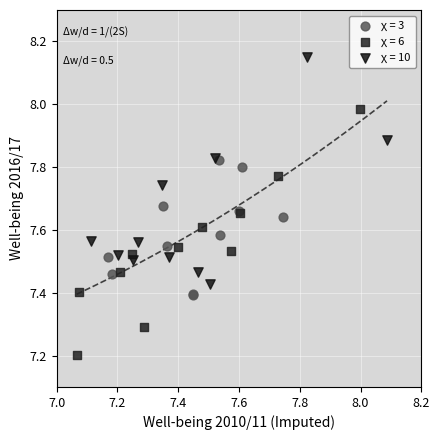

Which series reaches the minimum Y coordinate?

χ = 6